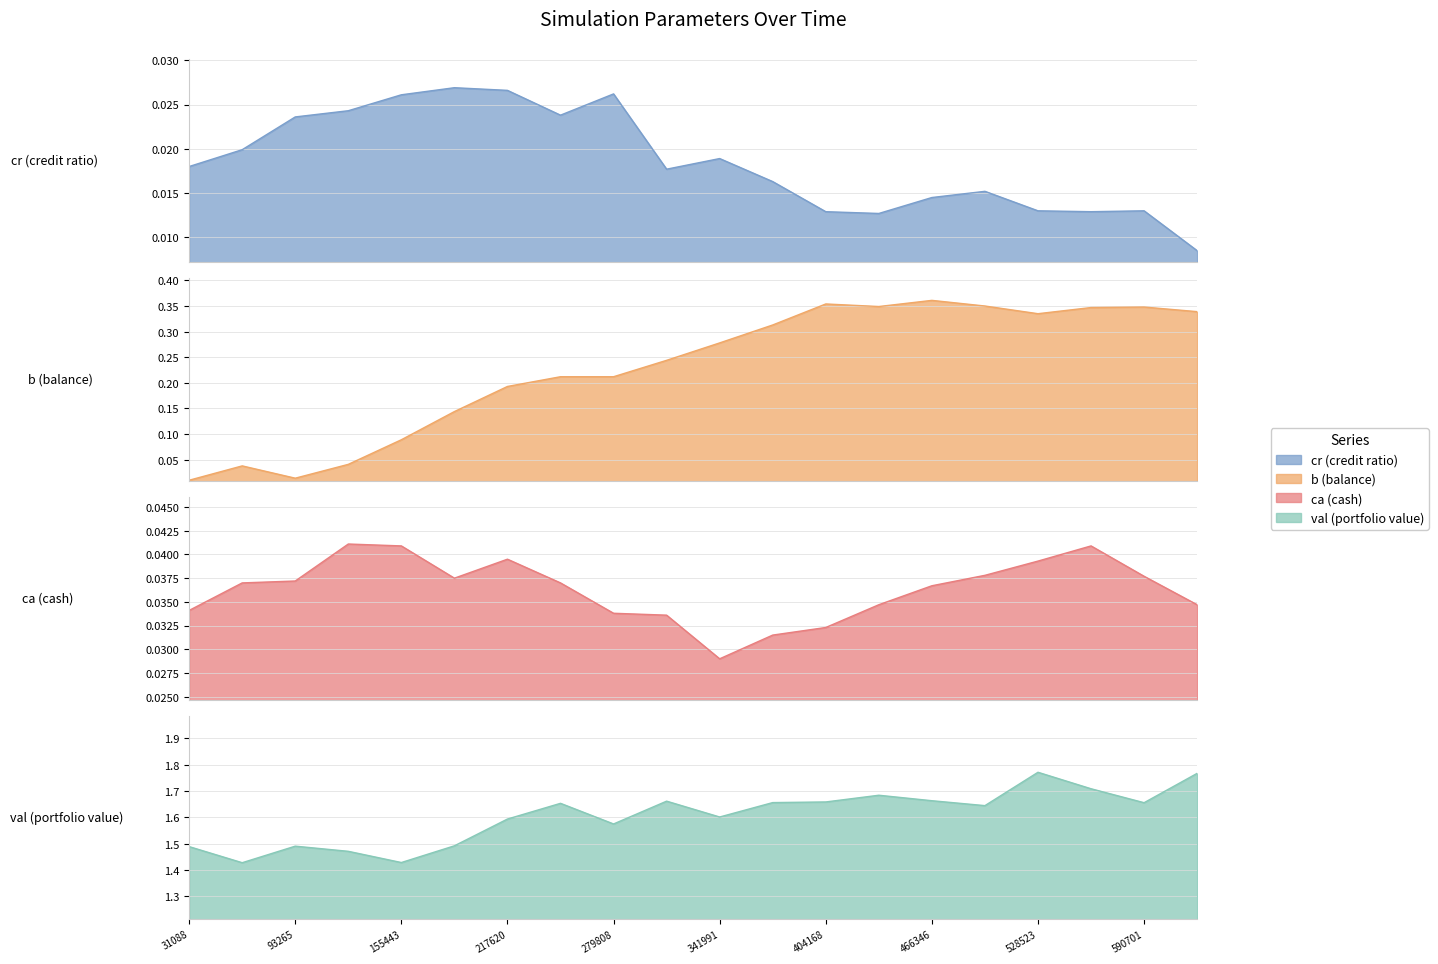

True or false: b and ca intersect in this chart.

True